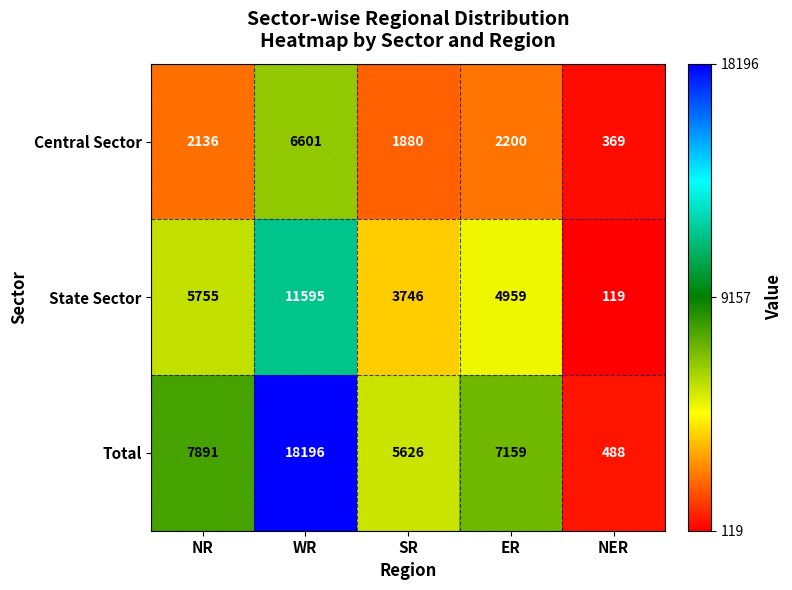

Reading left to right, transcribe all the data shown in this chart.

Central Sector: 2136	6601	1880	2200	369
State Sector: 5755	11595	3746	4959	119
Total: 7891	18196	5626	7159	488